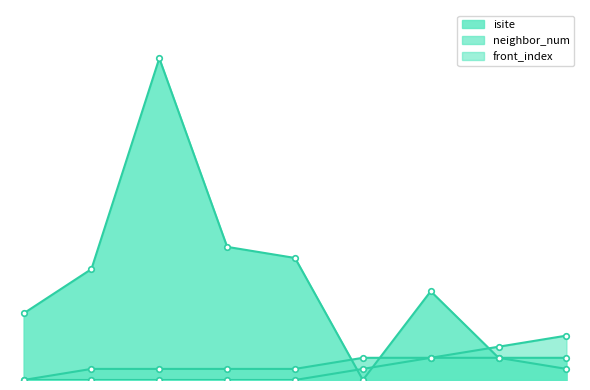

The value of front_index at 1 is -3. True or false?

False